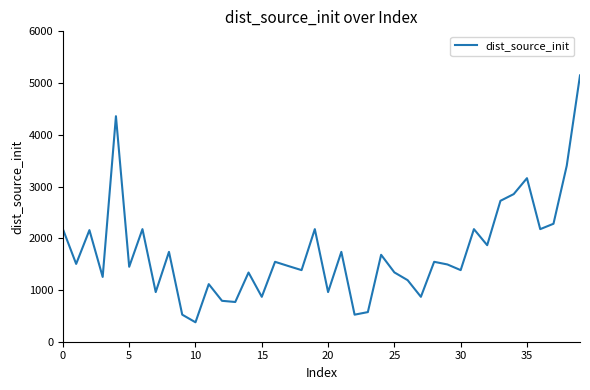

What is the maximum value shown in the chart?

5148.3